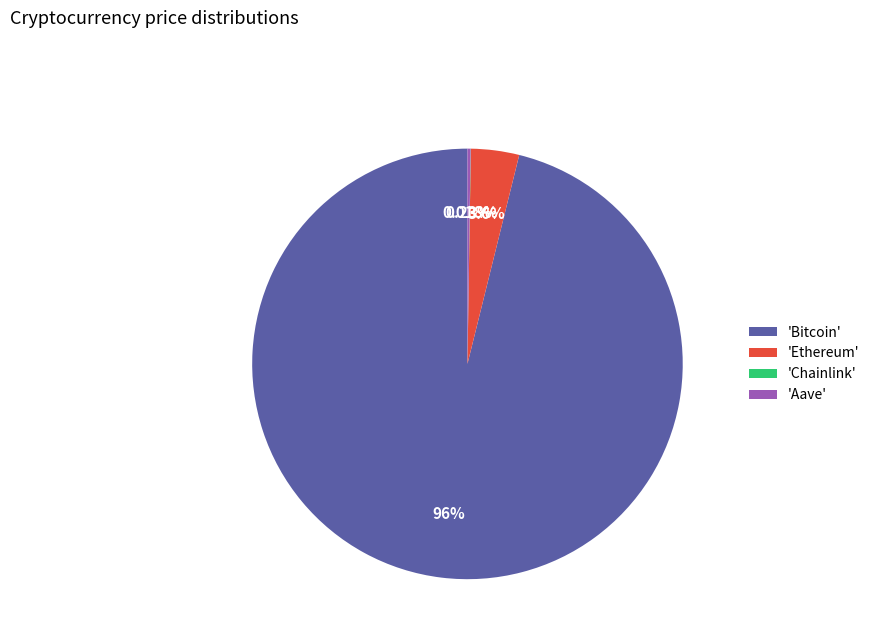

Which slice is the largest?

'Bitcoin'